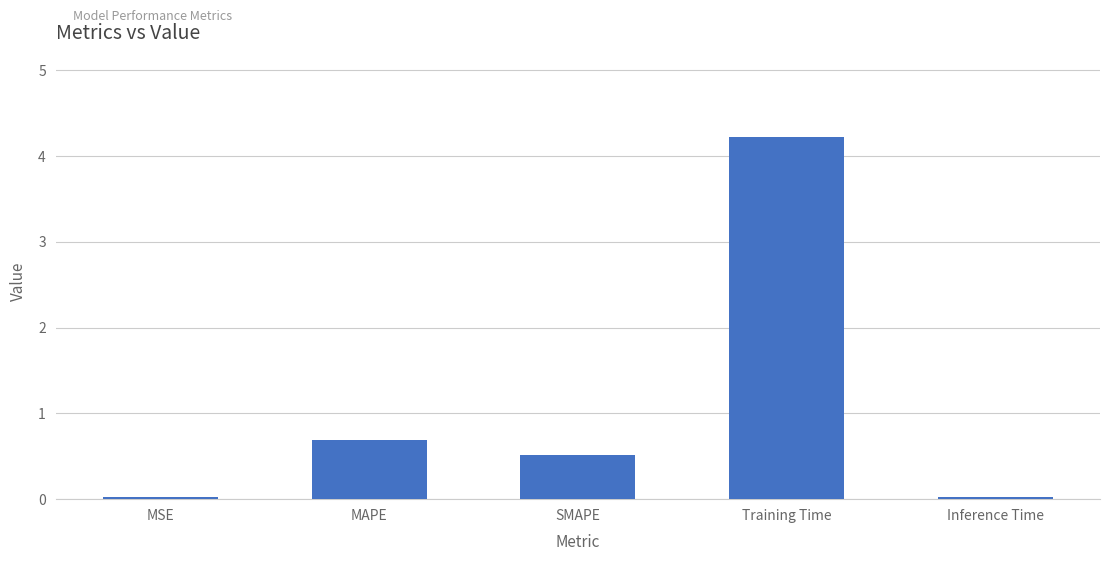

True or false: the data shows 0.5 at SMAPE.

True